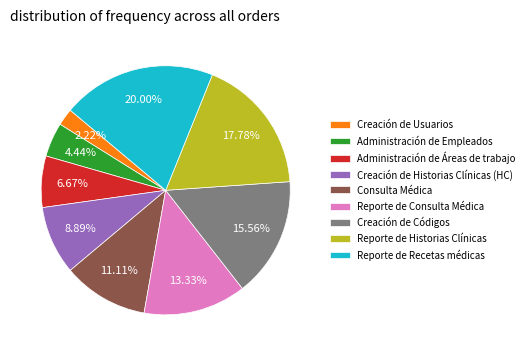

To the nearest percent, what percentage of the pie is Creación de Usuarios?

2%